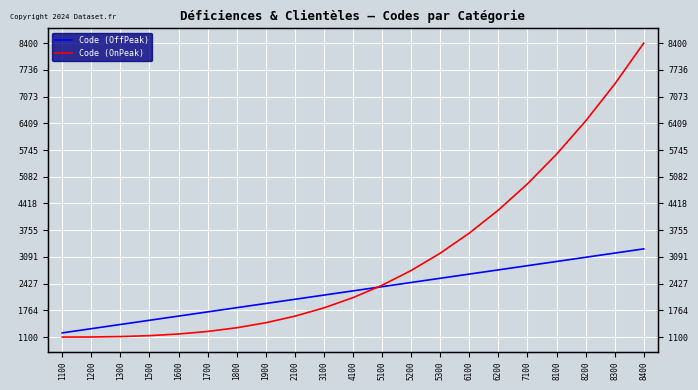

Which series has the largest total across all categories?

Code (OnPeak)